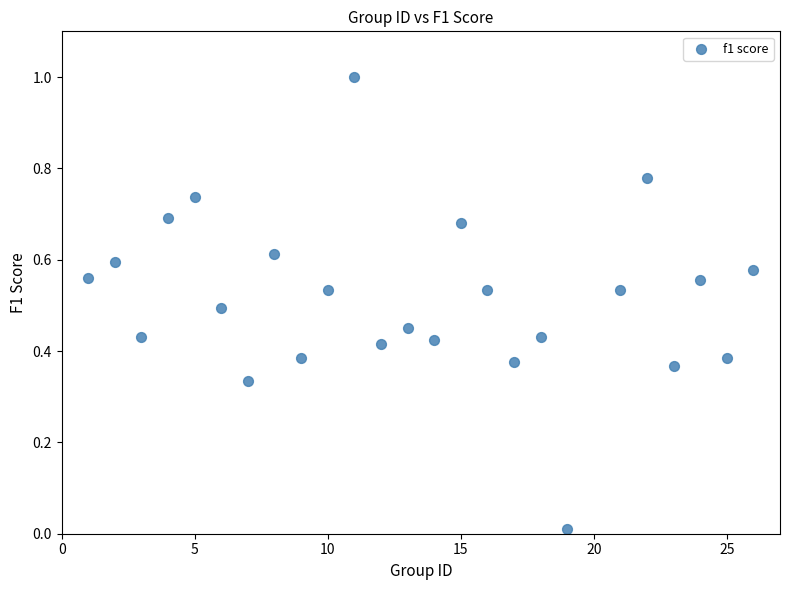

What is the range of Y values (max minus min)?

1.0